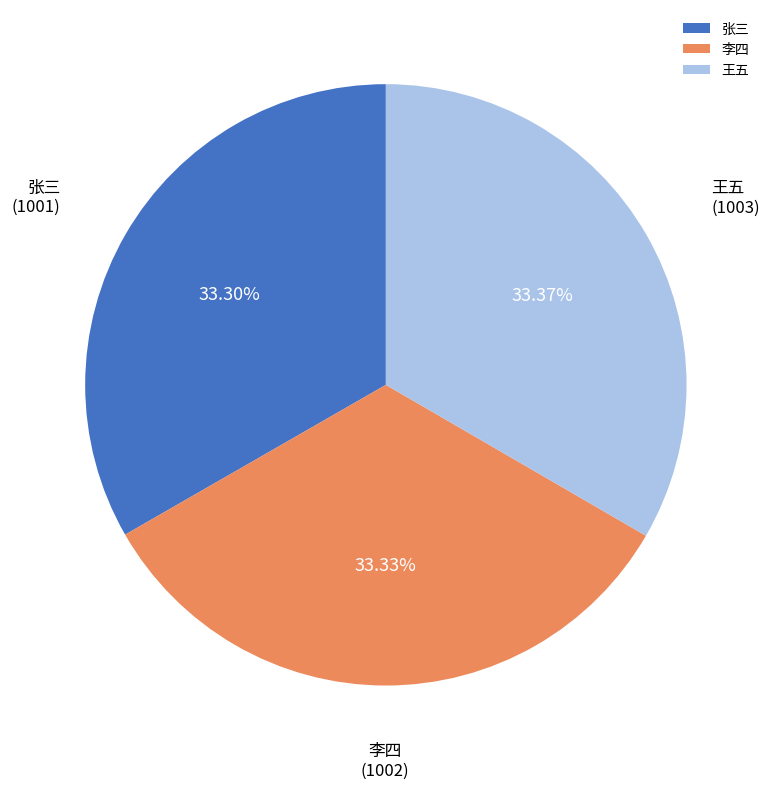

Is it true that 王五 is 33% of the pie?

True